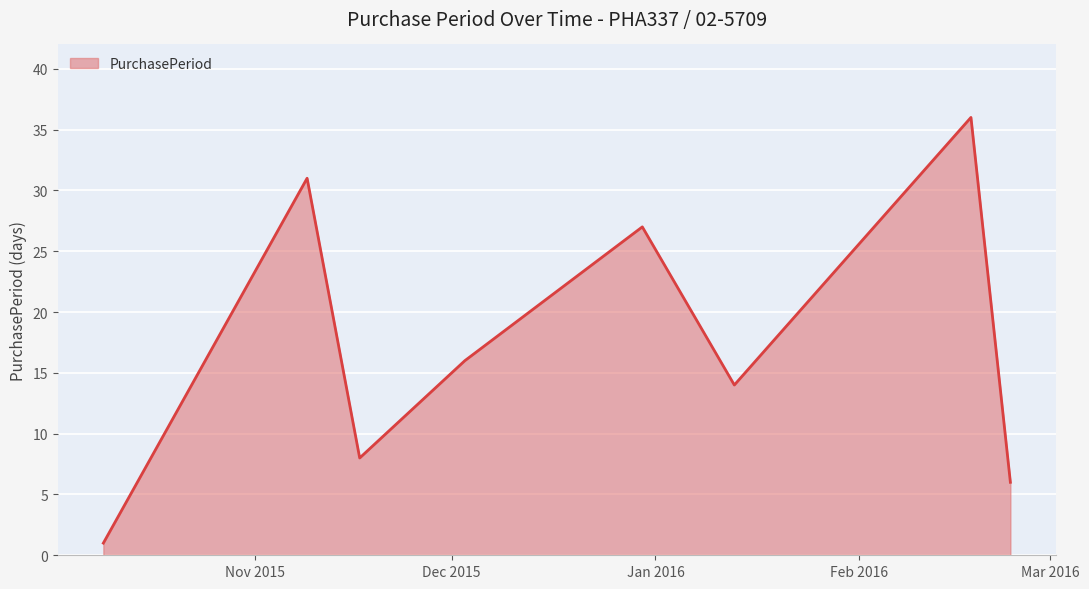

What is the greatest value displayed?

36